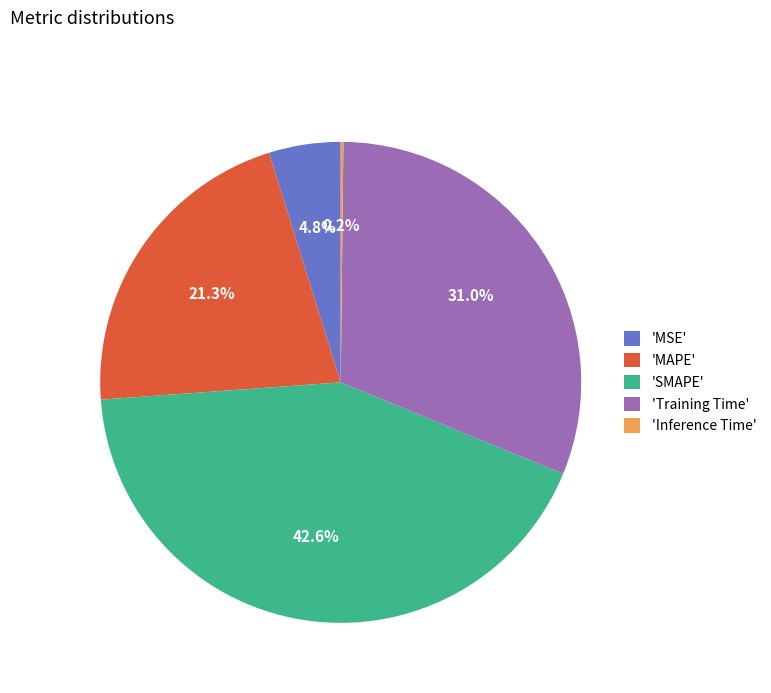

To the nearest percent, what is the difference between the largest and smallest slice percentages?

42%